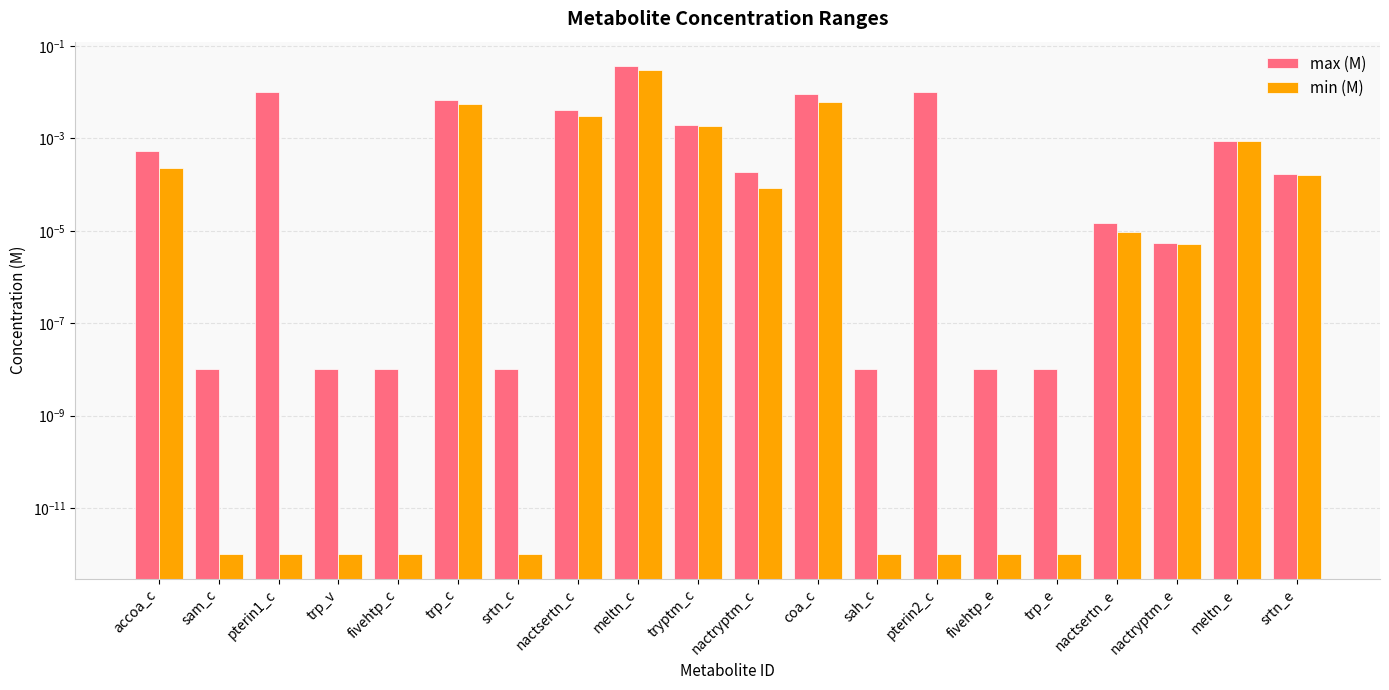

Which series changed the most between fivehtp_c and nactryptm_e?

max (M)